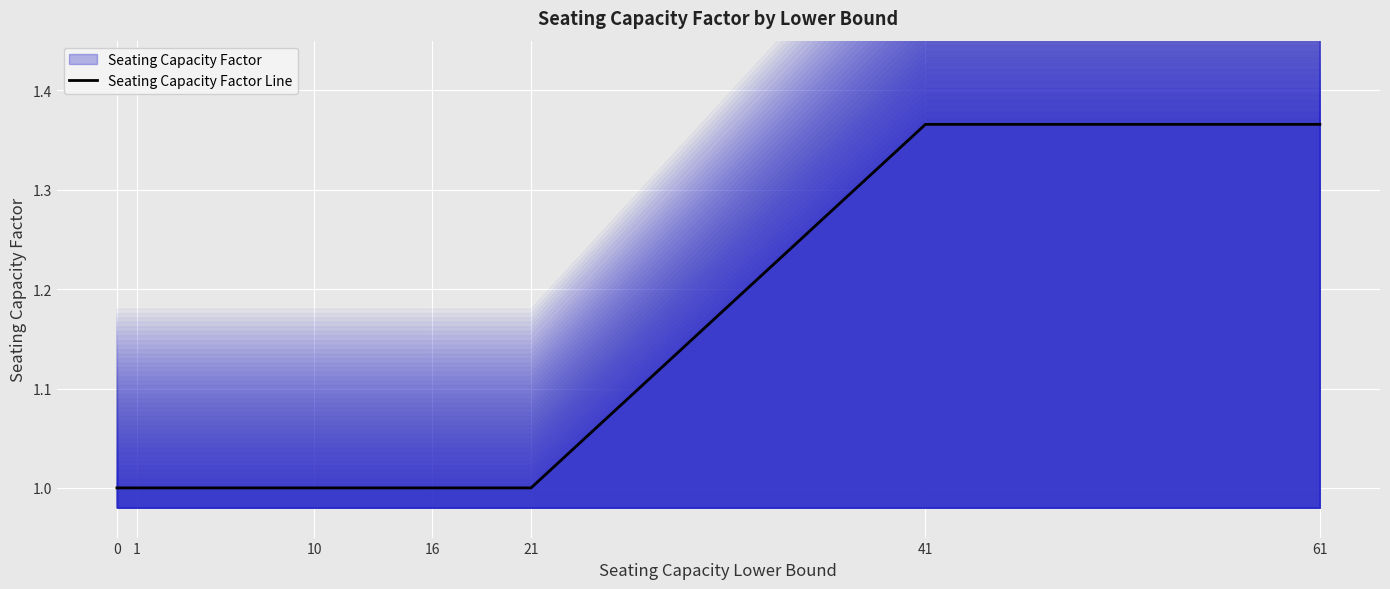

Does the chart display data point markers on the line(s)?

No